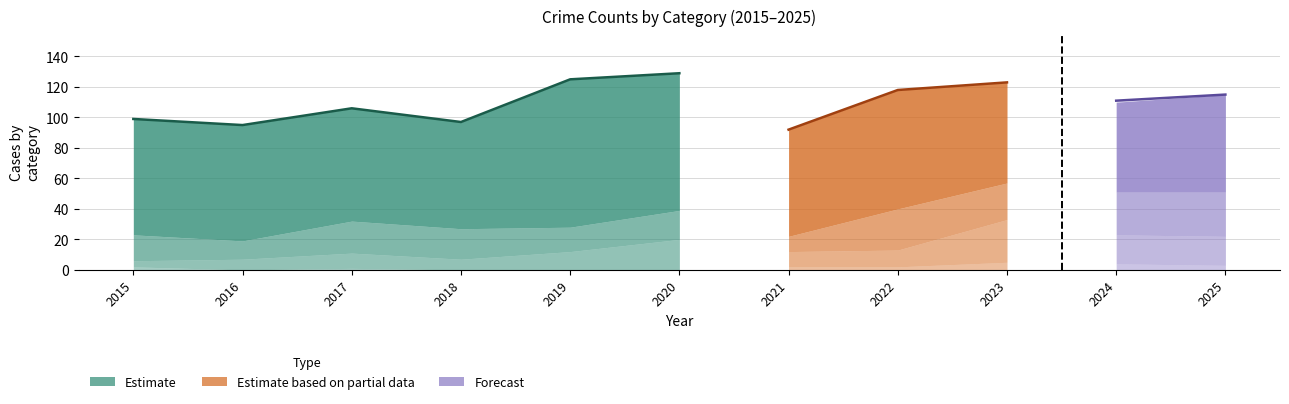

True or false: Total has a value of 95 at 2016.

True